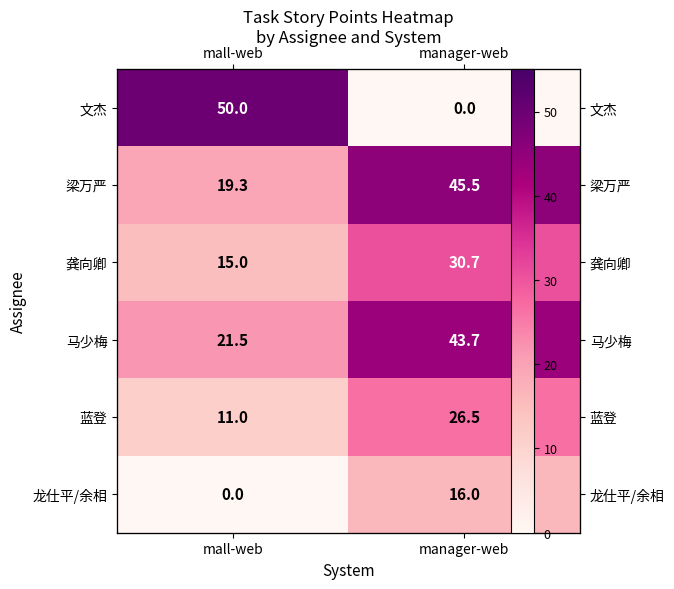

How many data points in 文杰 are less than 50?

1